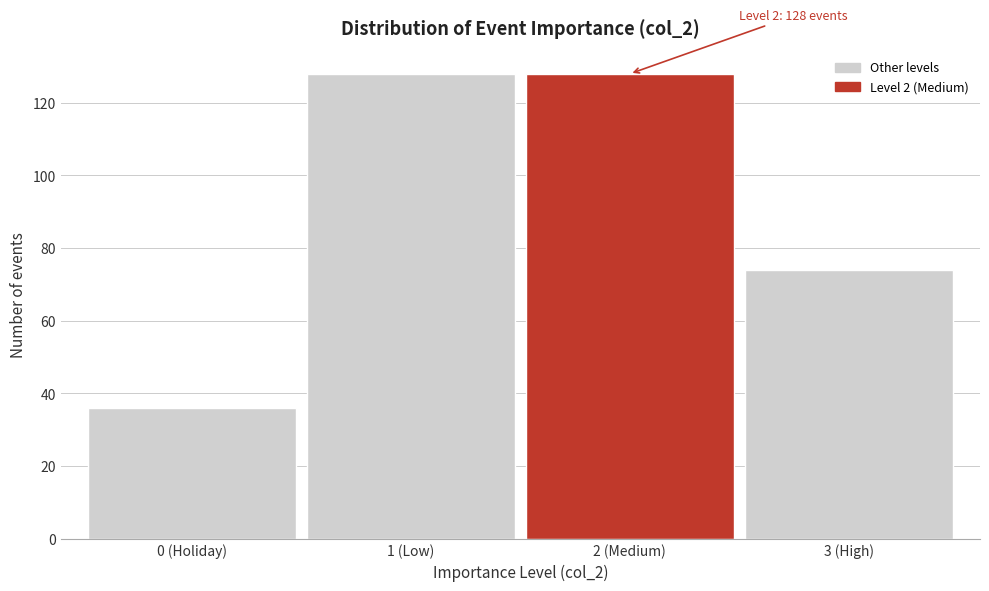

Reading left to right, extract all data points from this chart.

36	128	128	74